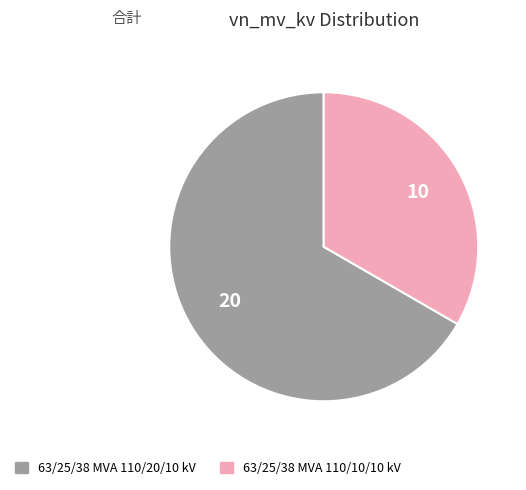

How many segments does this pie chart have?

2